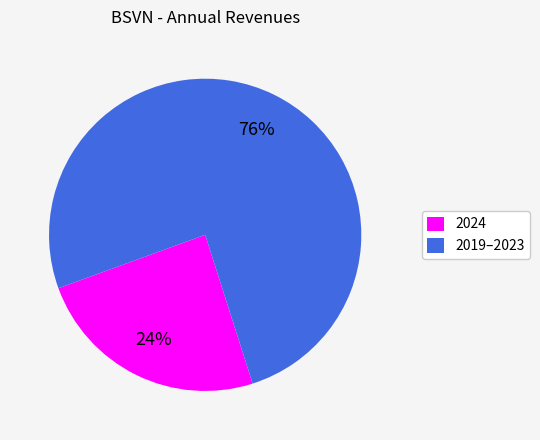

To the nearest percent, what is the average slice percentage?

50%